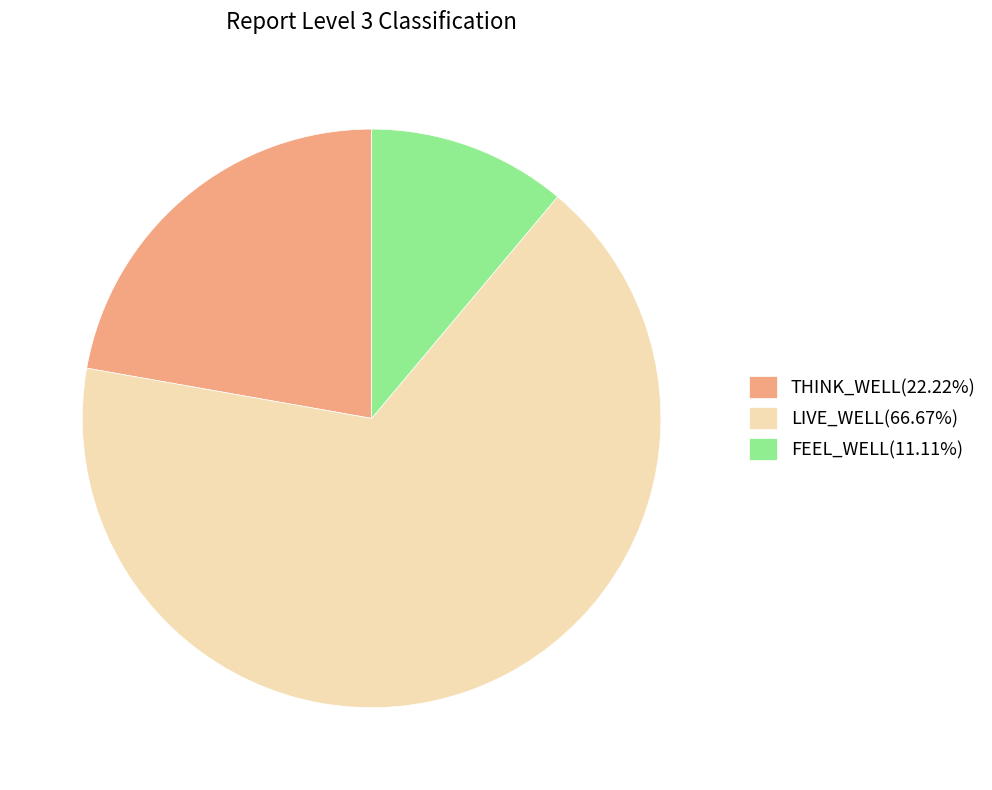

Count the number of slices in the pie.

3